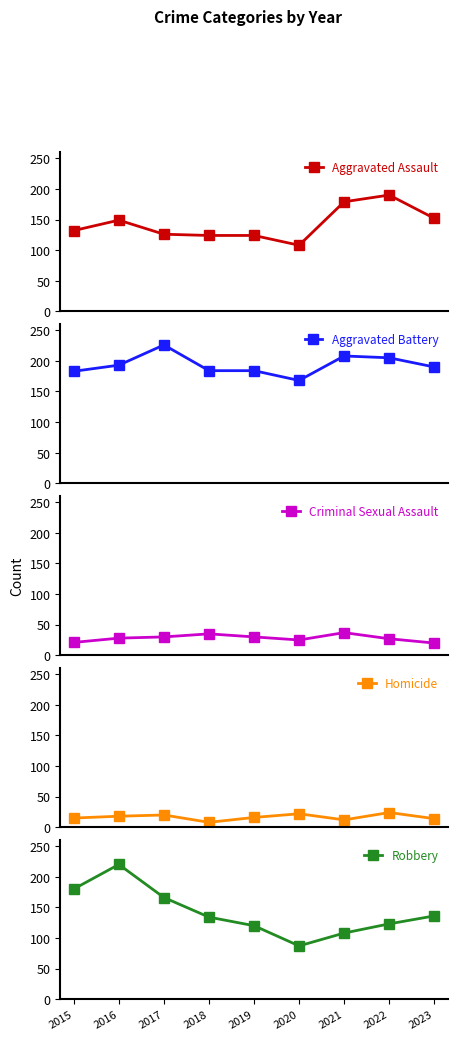

How many series are shown in this chart?

5